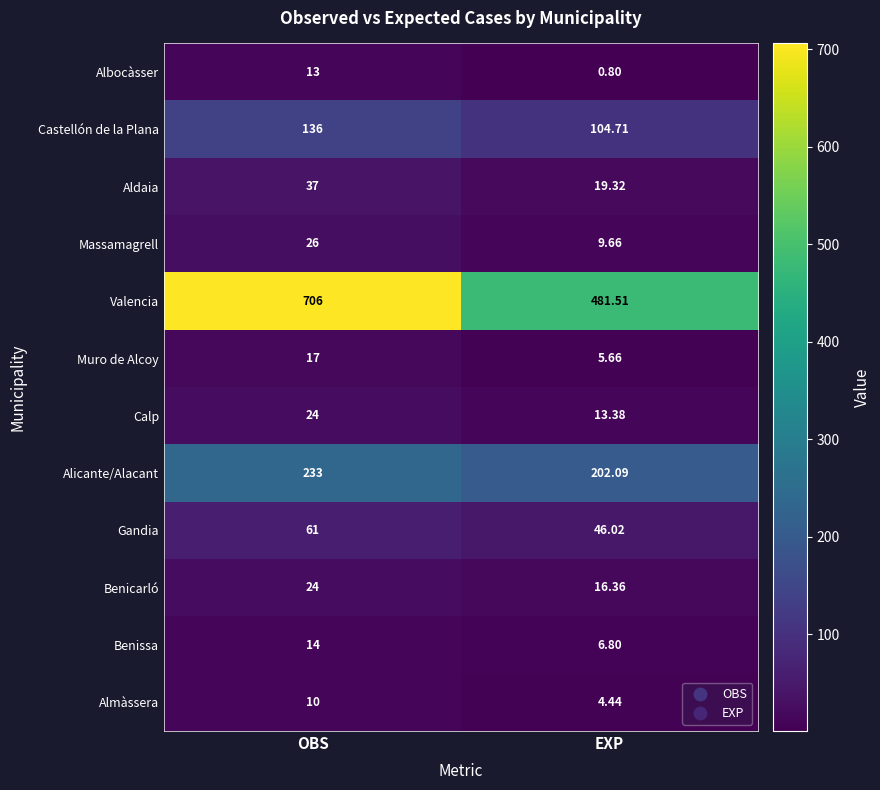

Is the value of Albocàsser at OBS greater than the value of Gandia at EXP?

No